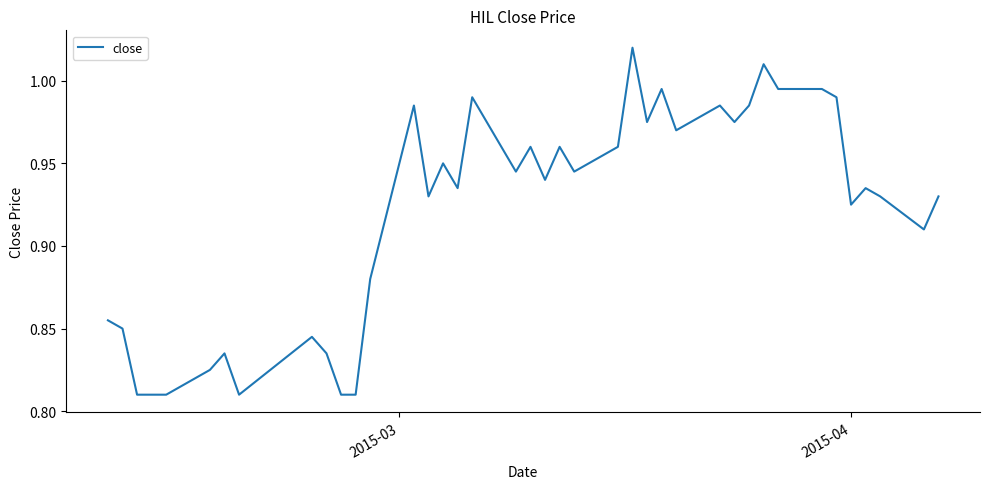

How many lines are shown in the chart?

1